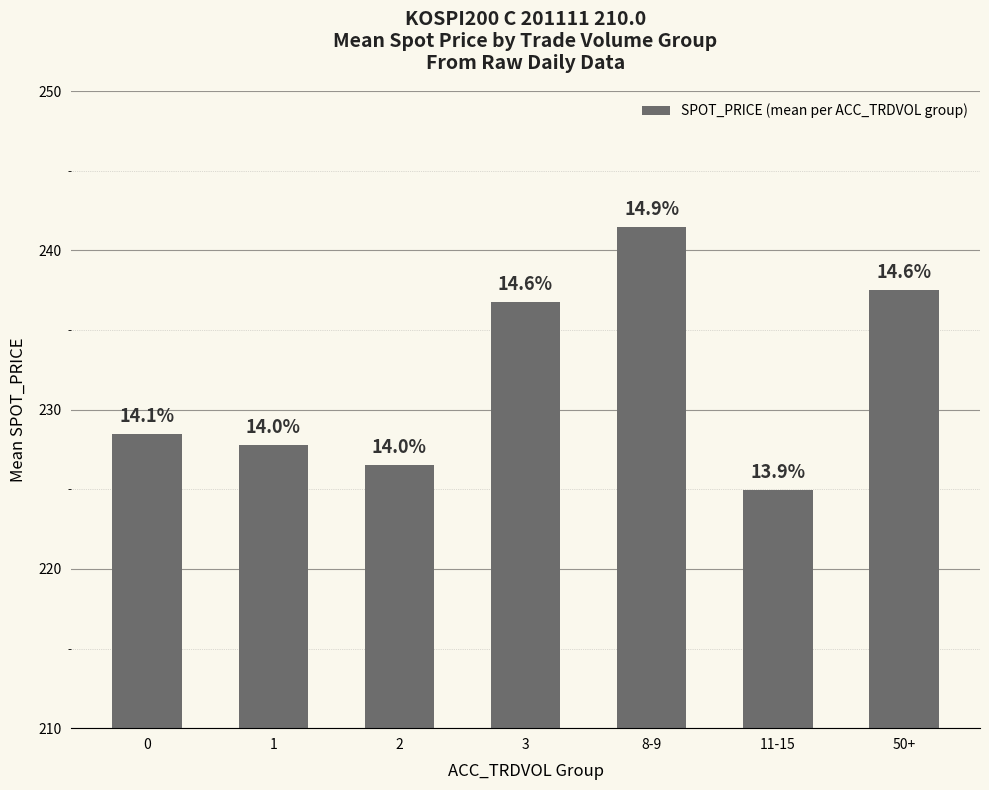

How many bars are there in total?

7